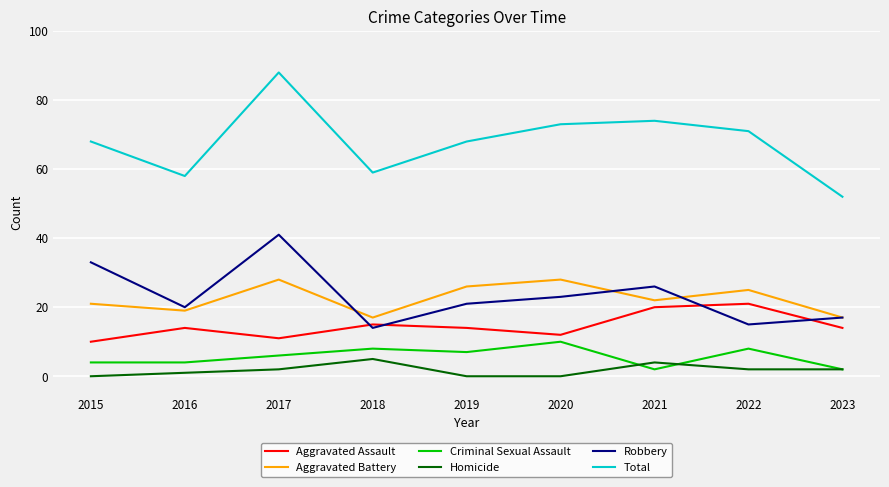

What is the sum of all Aggravated Assault values?

131